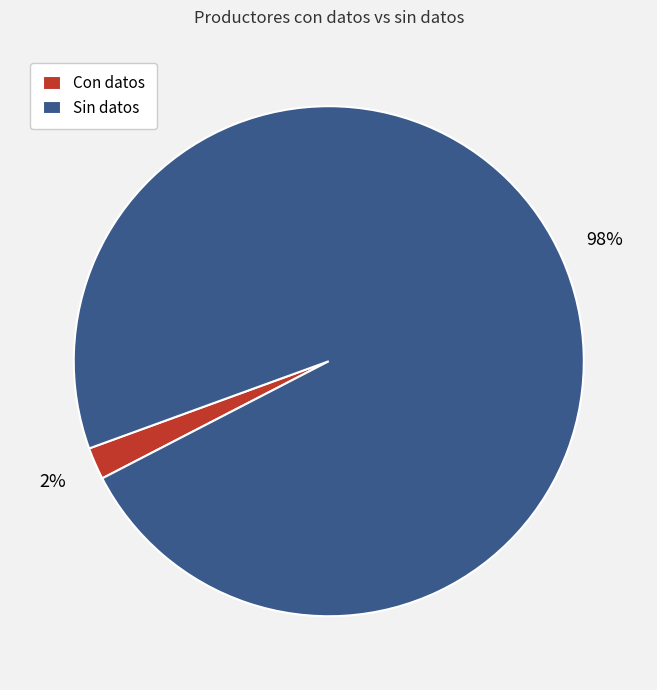

Is it true that Sin datos is 85% of the pie?

False